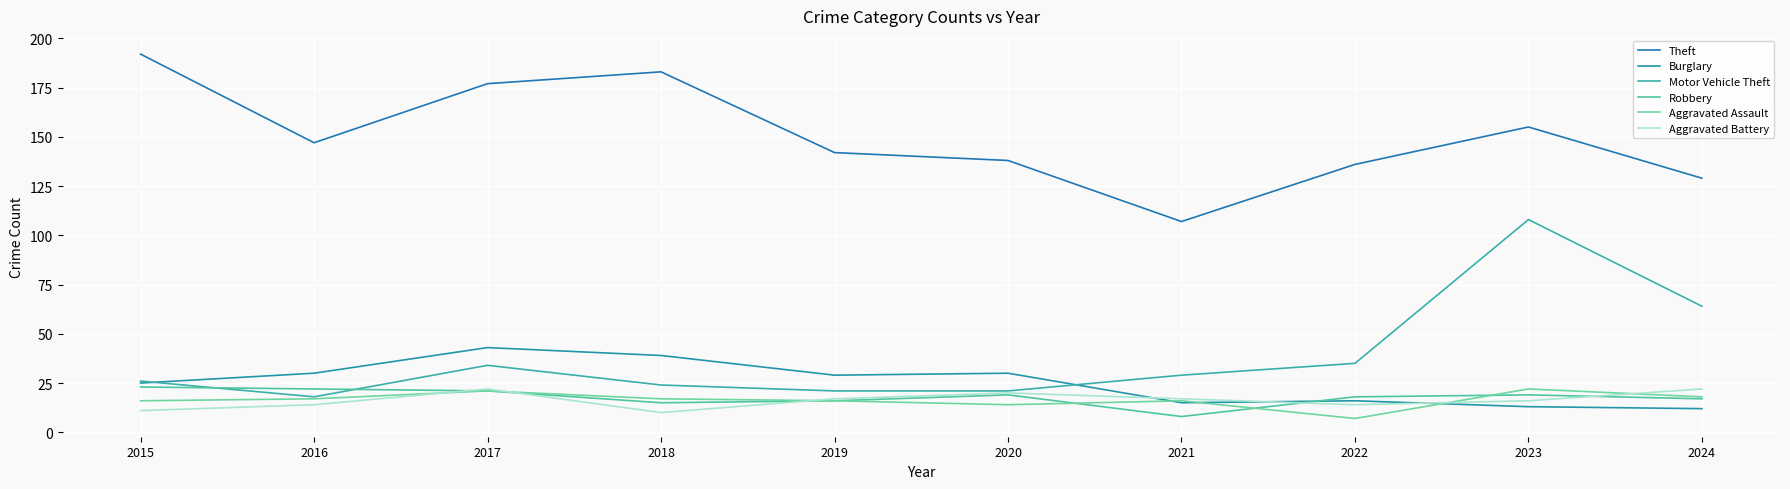

Where does the Robbery series first go above 19?

2015